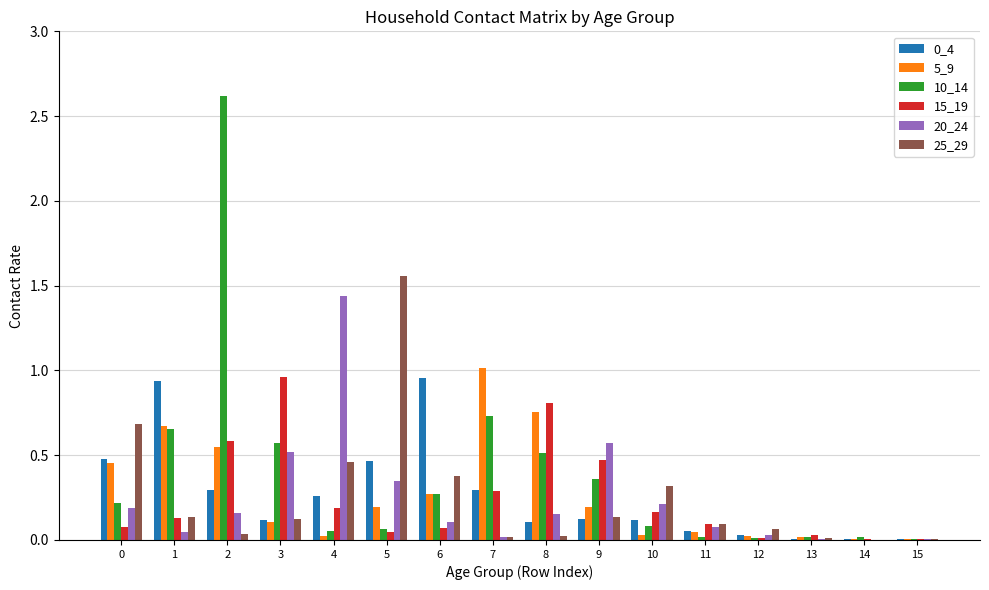

Is it true that 20_24 equals 0.3 at 9?

False